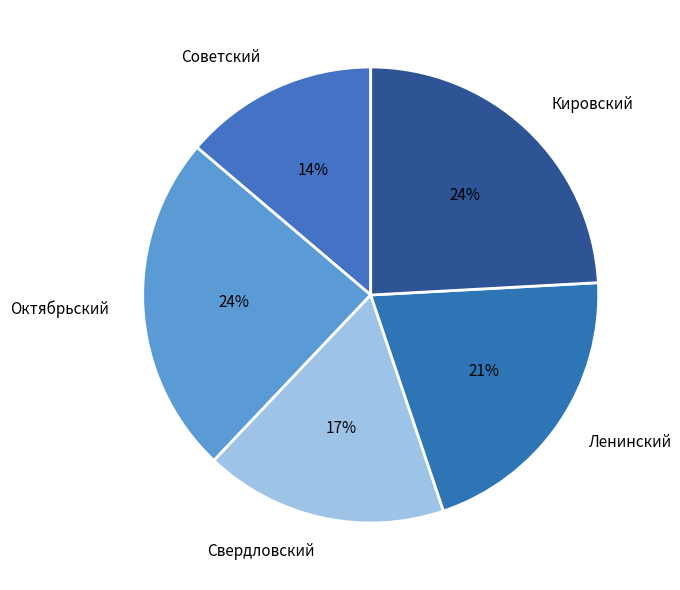

The Кировский slice represents 39% of the pie. True or false?

False